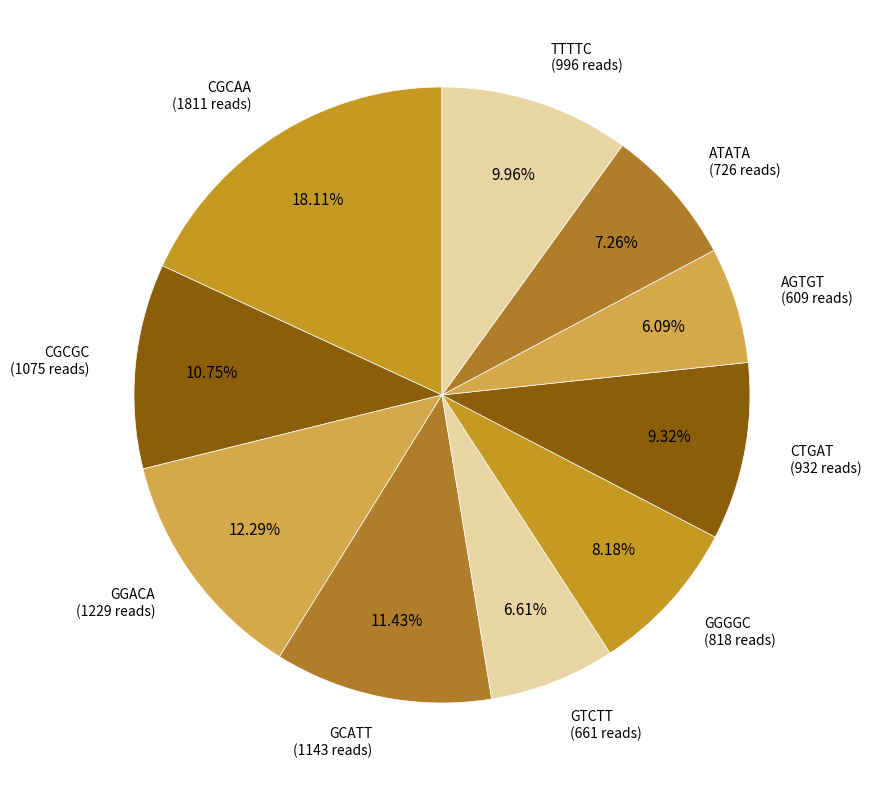

To the nearest percent, what is the difference between the AGTGT and CGCGC slice percentages?

5%